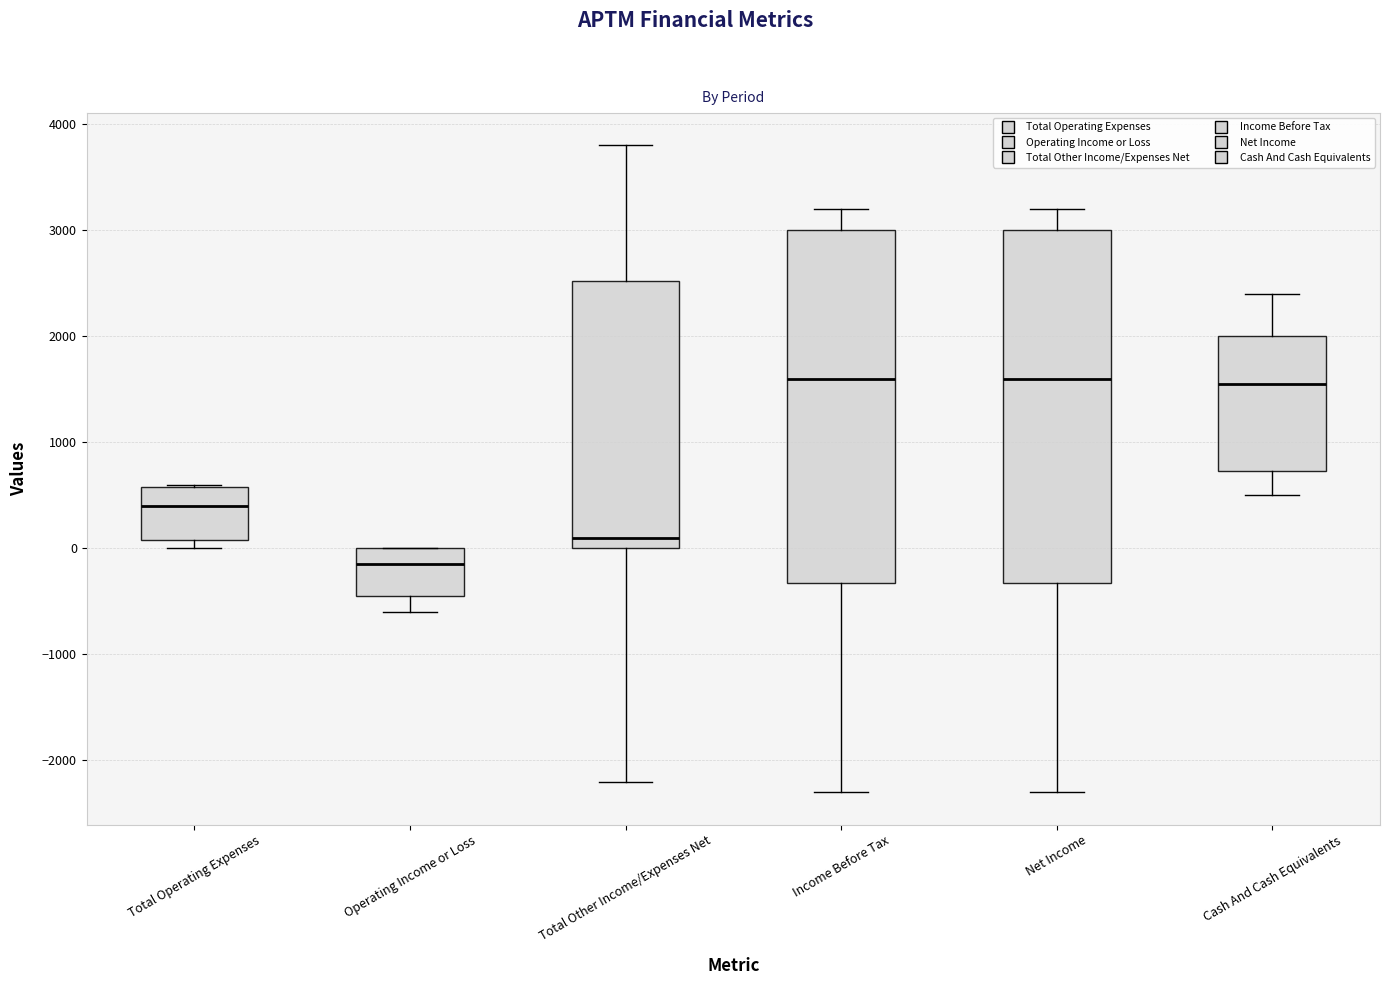

Where is the lower edge of the box for Income Before Tax on the y-axis? The values are not printed on the chart, so give them approximately, as read against the axis.

-300